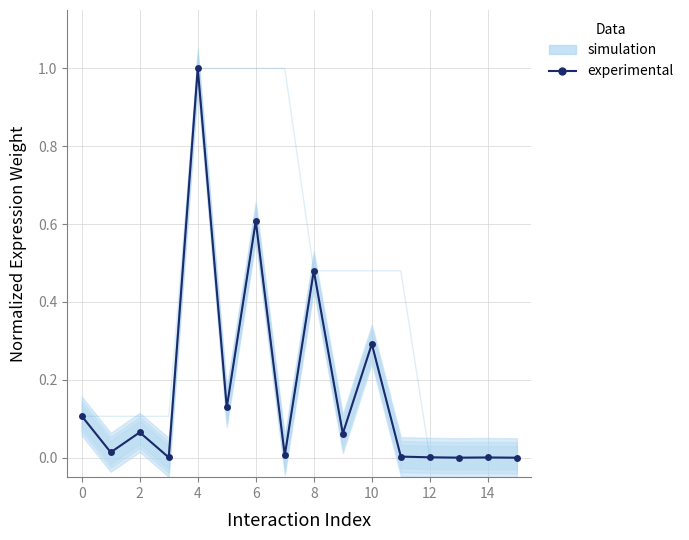

True or false: the data has more than 0 interior local peaks.

True